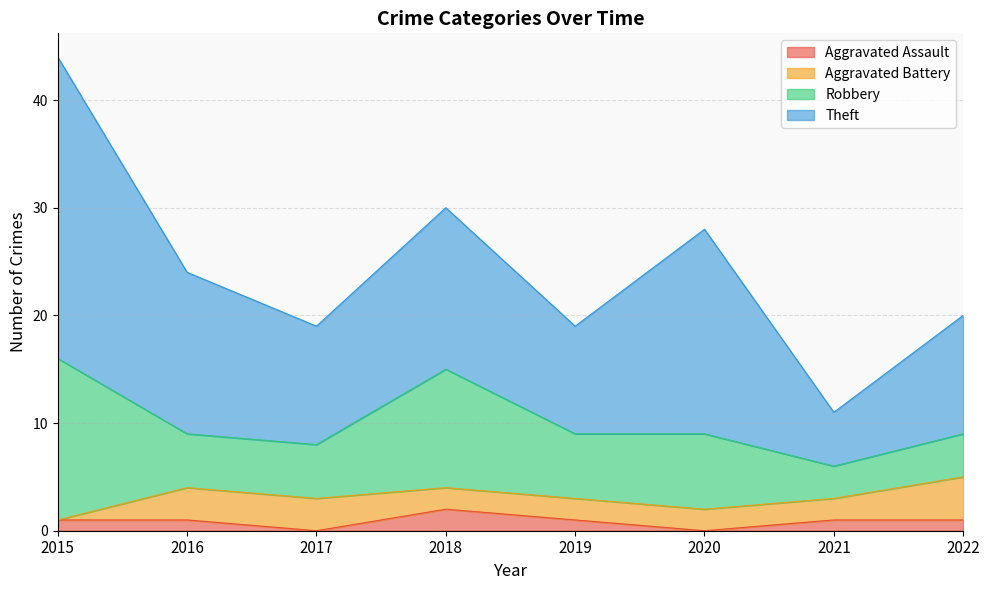

At how many categories does at least one series exceed 10?

6